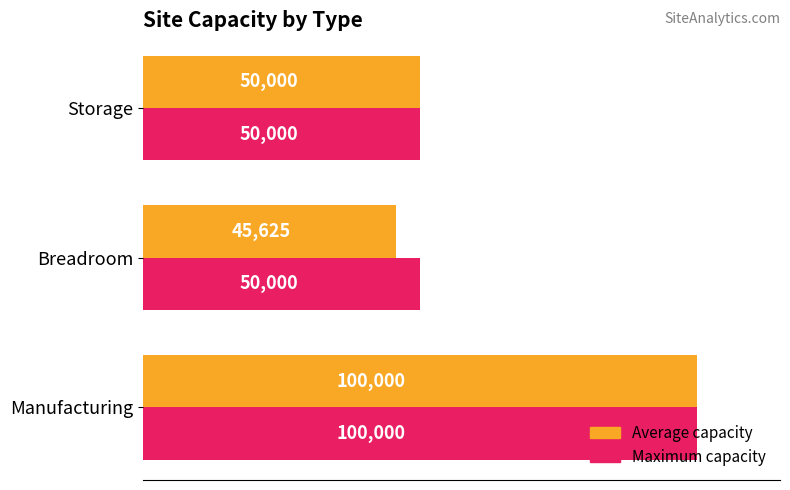

What is the sum of the Maximum capacity values at Storage and Manufacturing?

150000